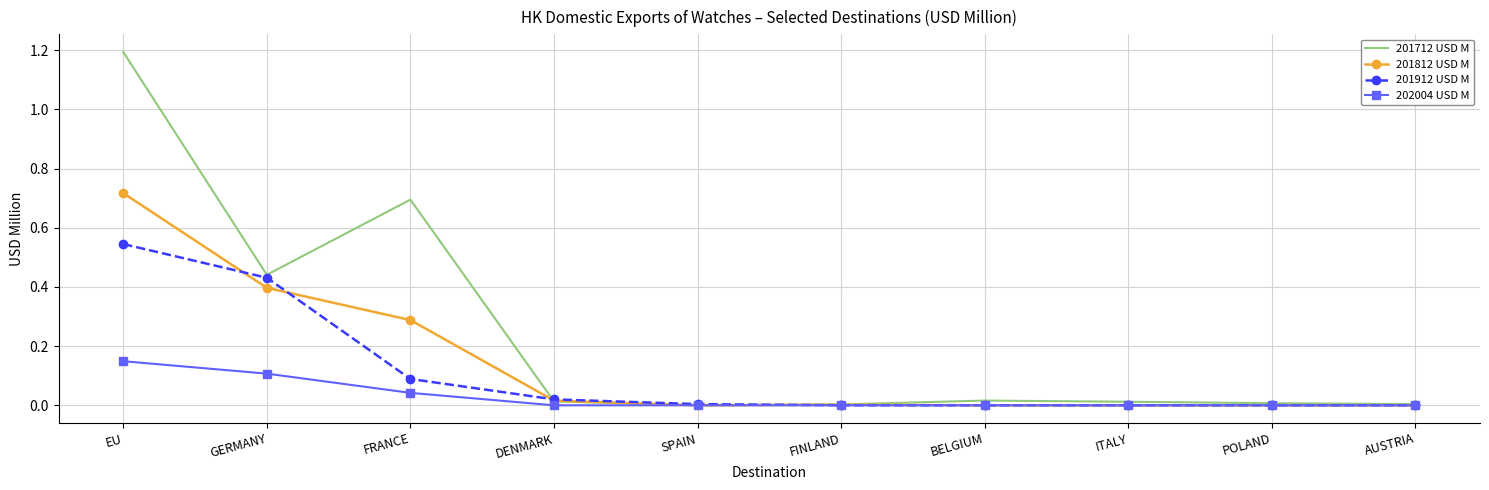

True or false: 201912 USD M has a value of 0.2 at BELGIUM.

False